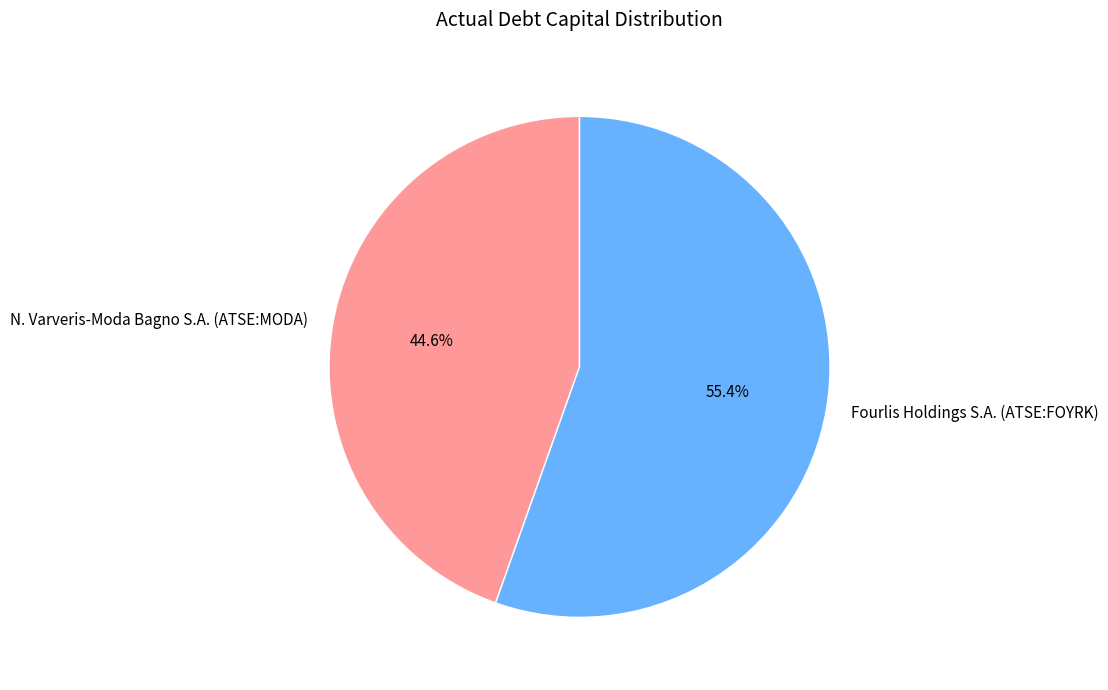

To the nearest percent, what portion does N. Varveris-Moda Bagno S.A. (ATSE:MODA) represent?

45%